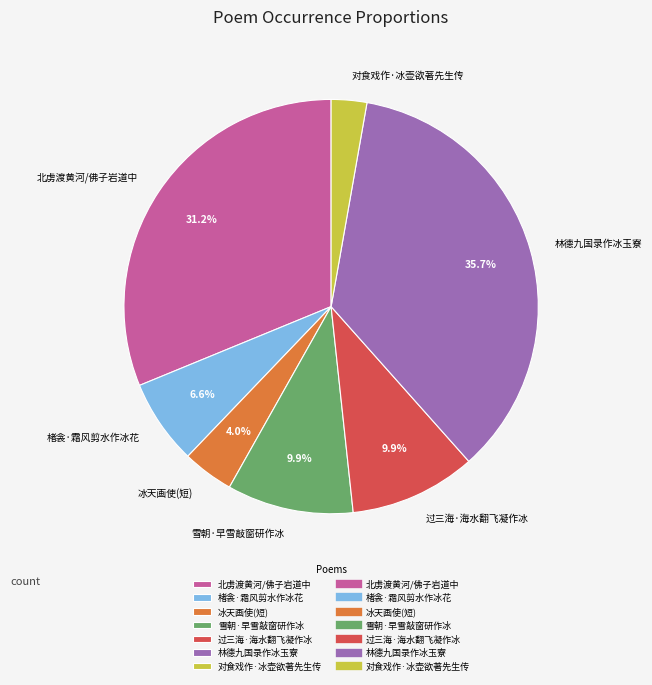

How many slices are in this pie chart?

7